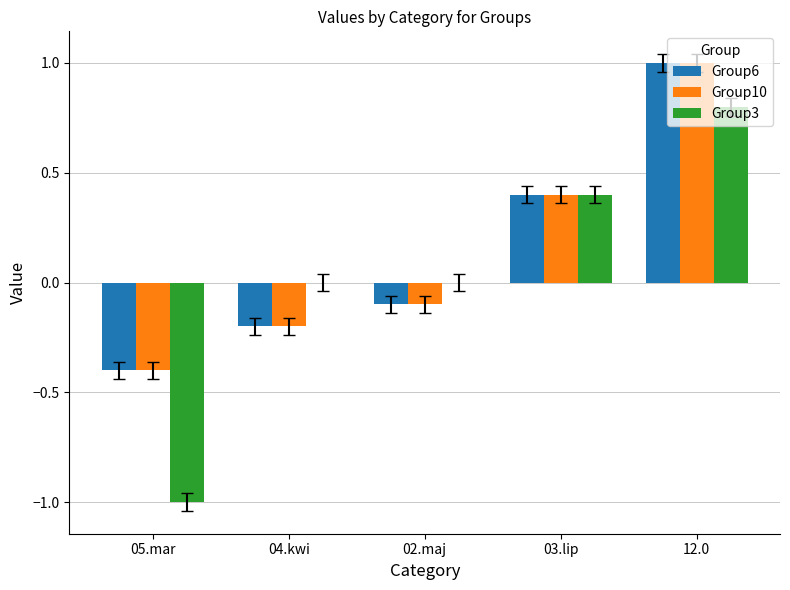

Where does the Group6 series first go above 0?

03.lip